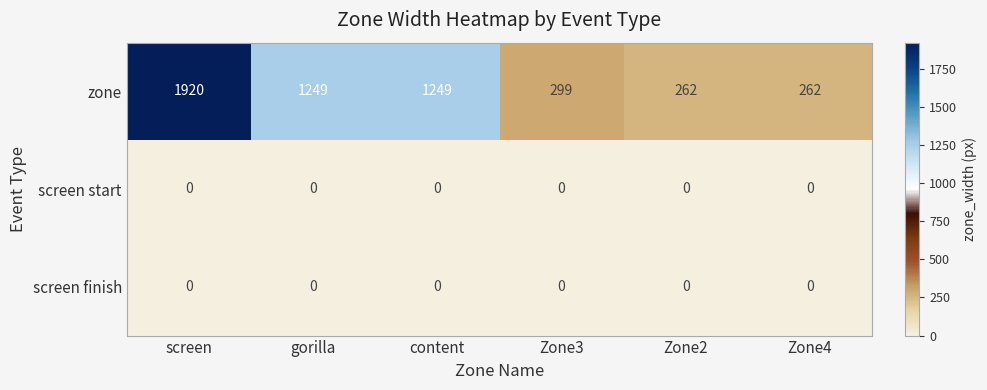

Which series has the widest spread of values?

zone